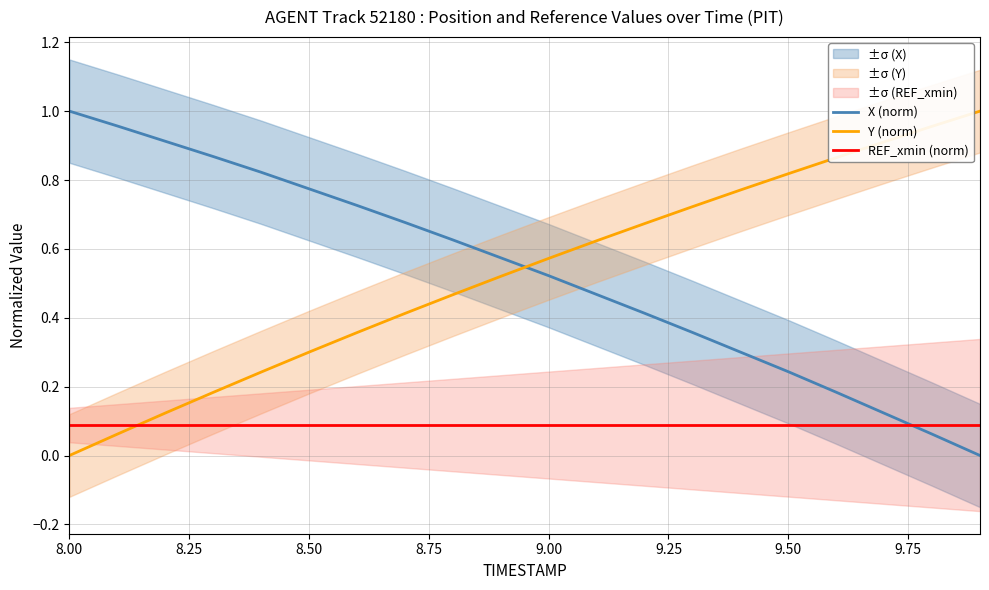

True or false: X (norm) has more than 2 interior local peaks.

False